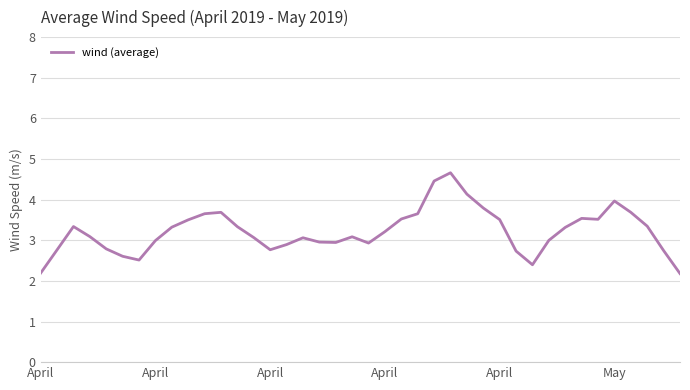

True or false: there are more than 2 points higher than both neighbors.

True